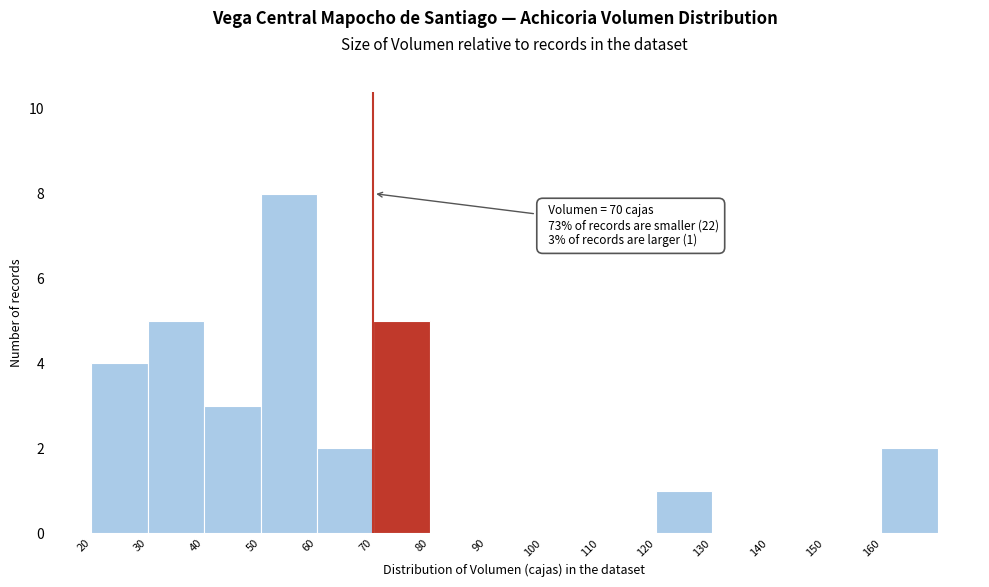

Which range on the x-axis has the tallest bar?

50 to 60